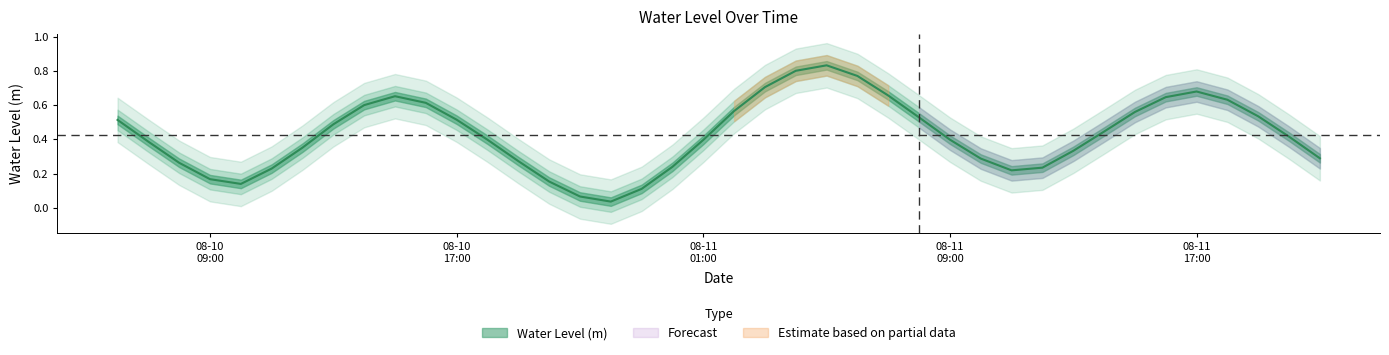

The chart shows a value of 0.2 at 2023-08-11 04:00:00. True or false?

False